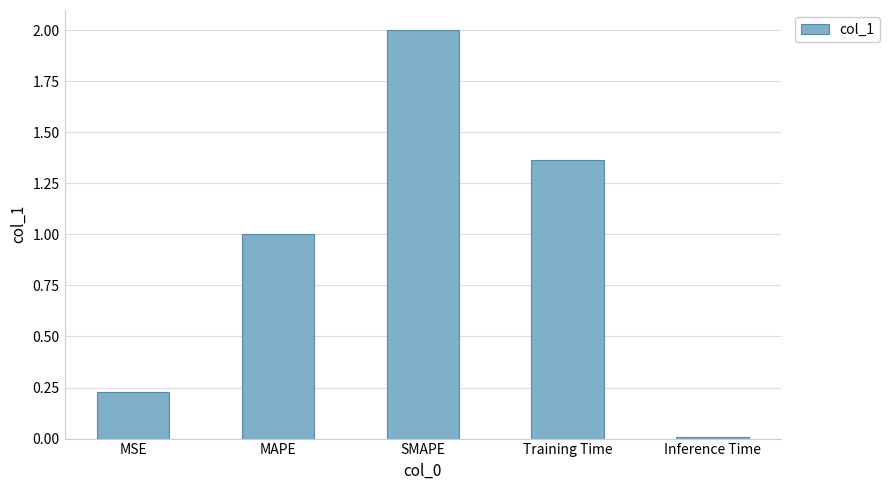

Rank the categories by value from lowest to highest.

Inference Time, MSE, MAPE, Training Time, SMAPE